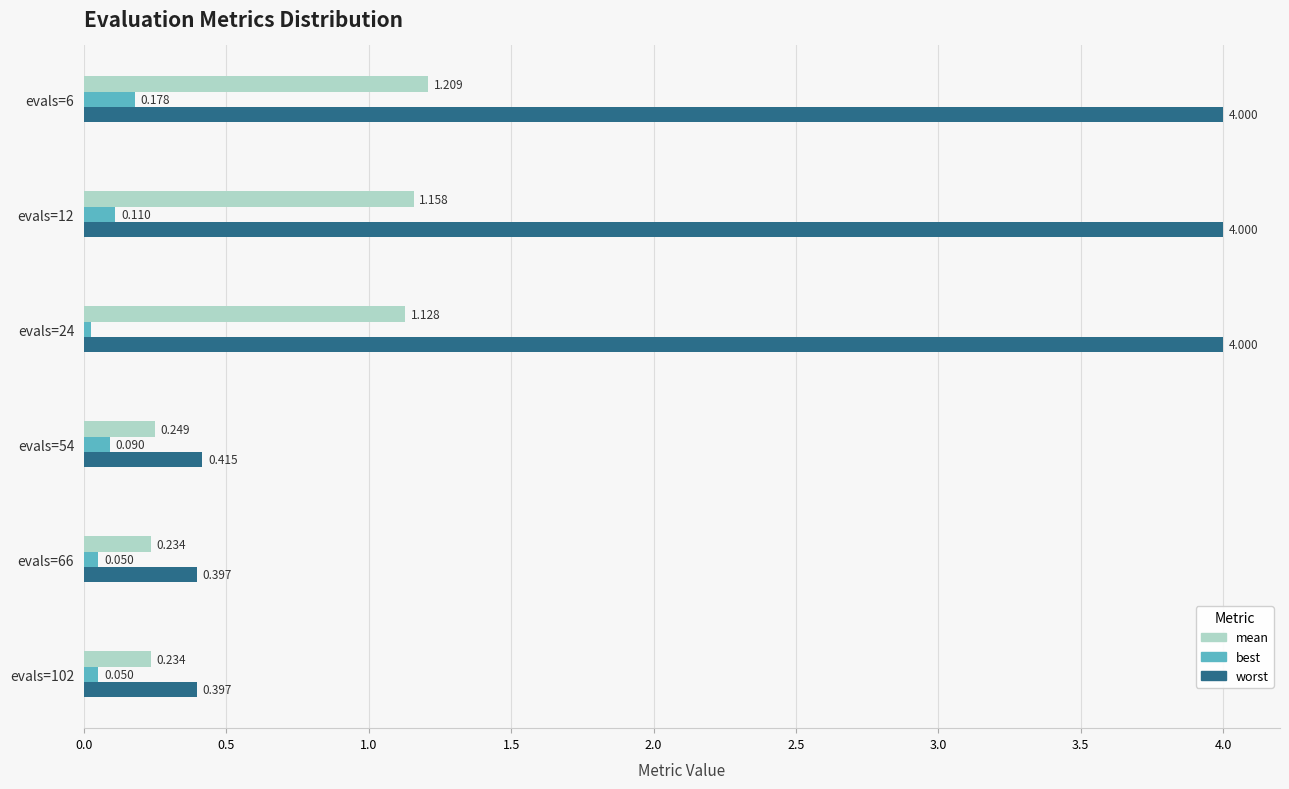

What is the highest value of the worst series?

4.0